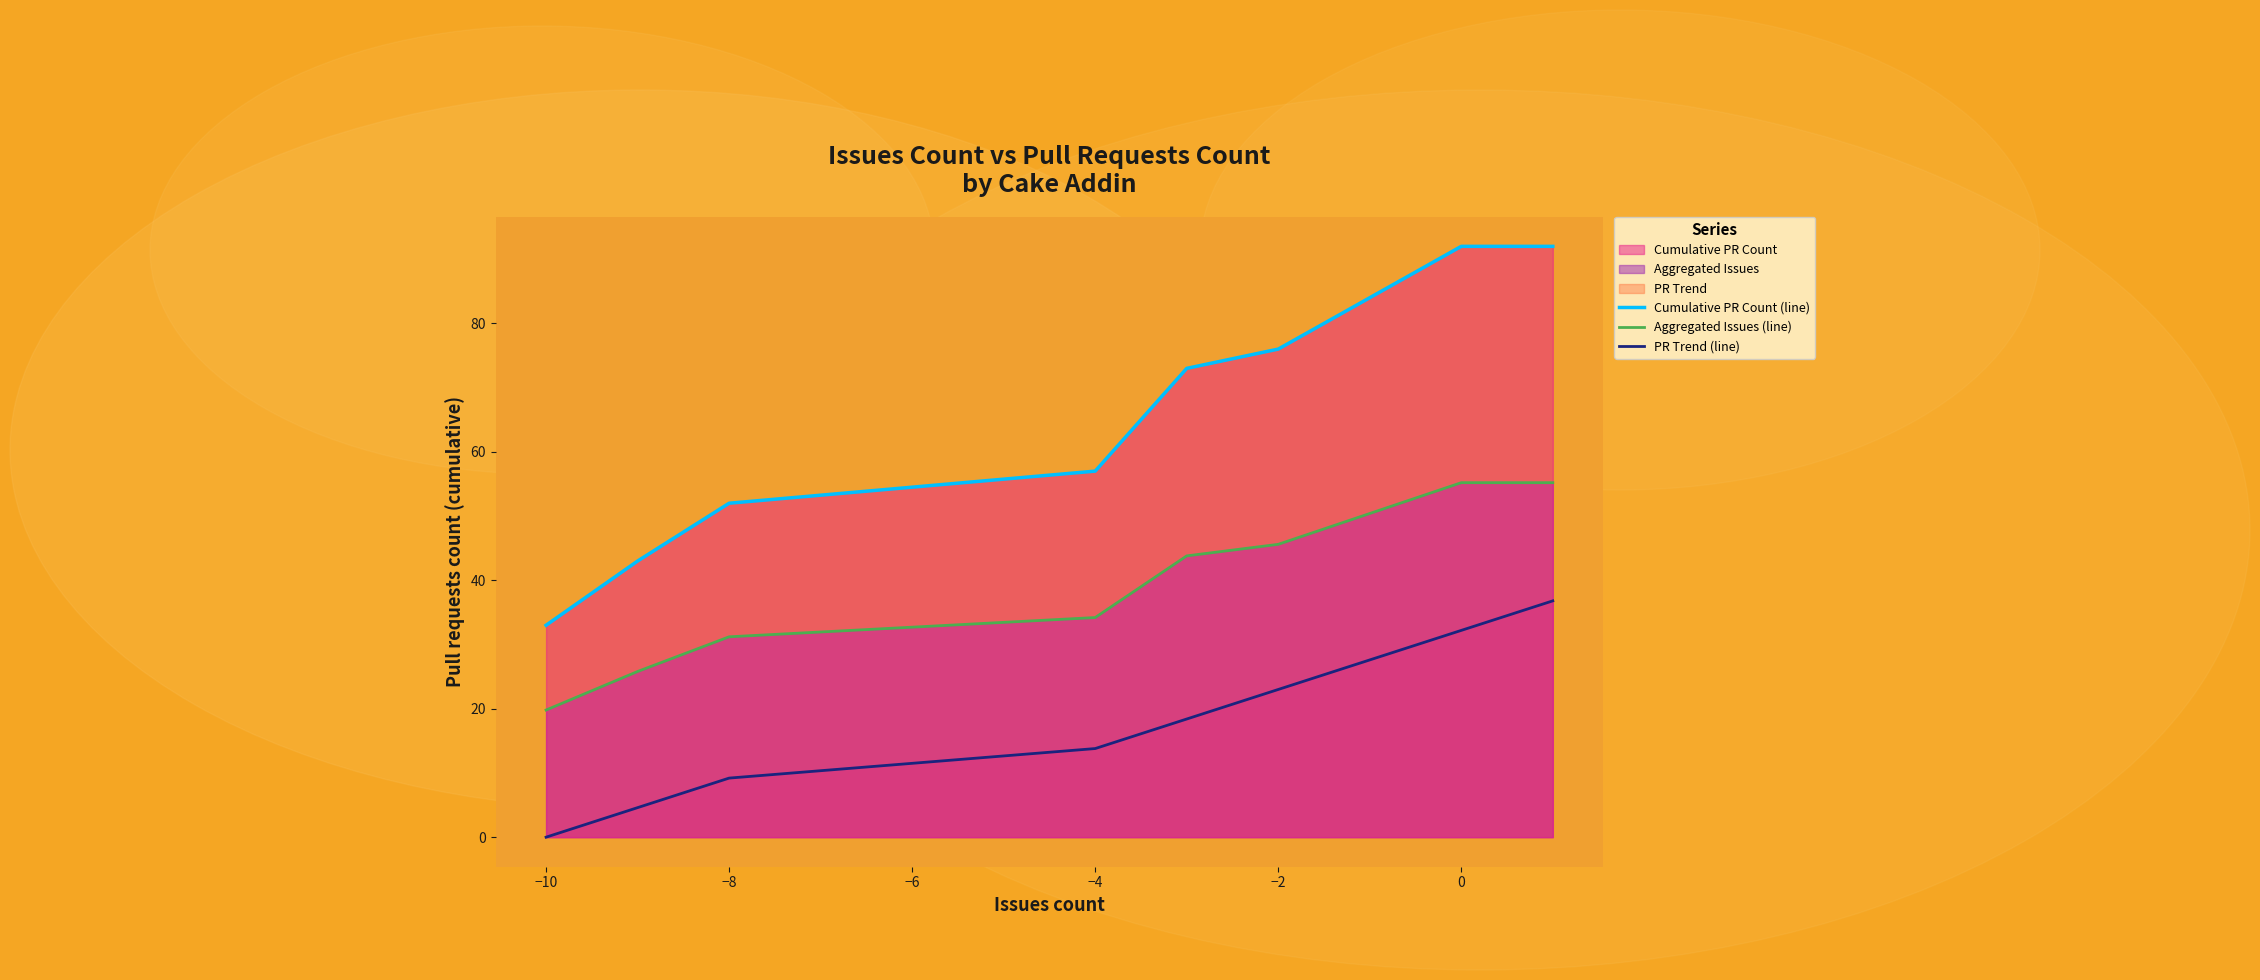

What position from the left is −8?

3